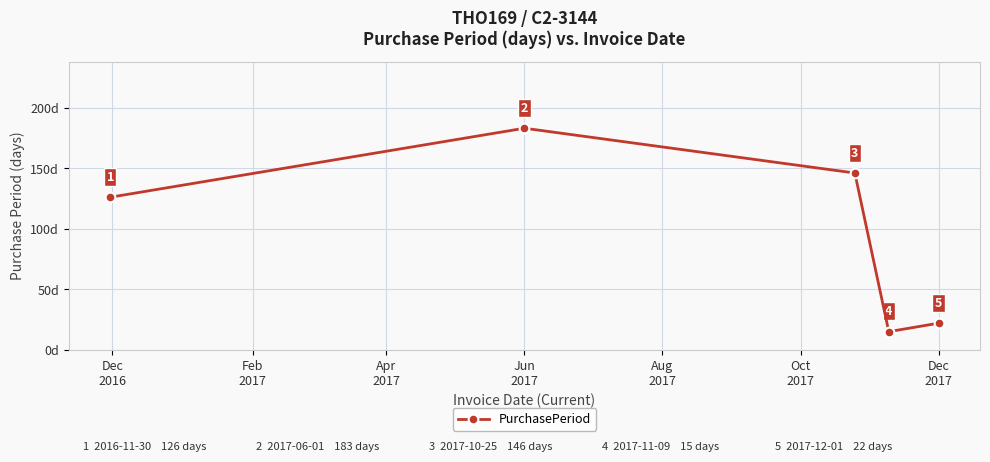

What is the value of the 1st point from the left?

126